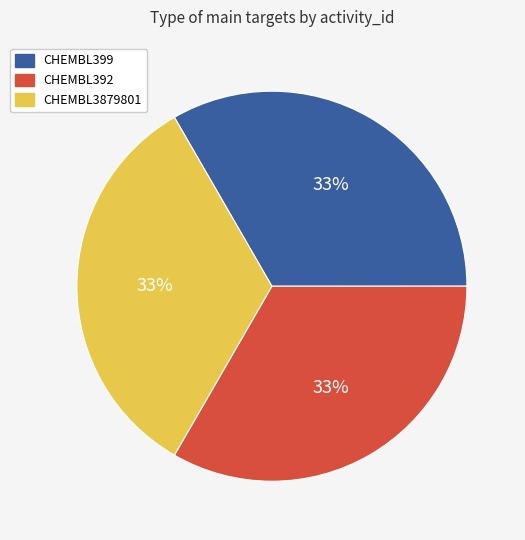

Is the sum of CHEMBL399 and CHEMBL3879801 greater than half?

Yes